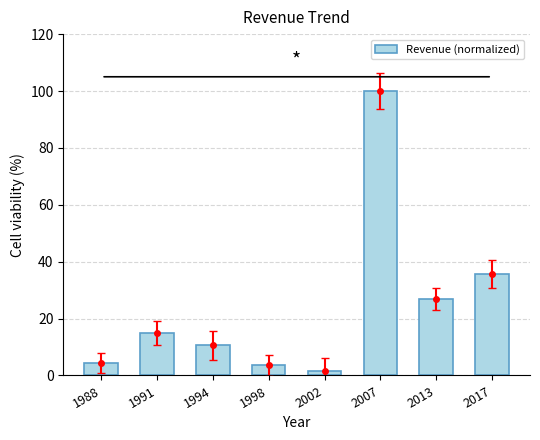

Rank the categories by value from lowest to highest.

2002, 1998, 1988, 1994, 1991, 2013, 2017, 2007